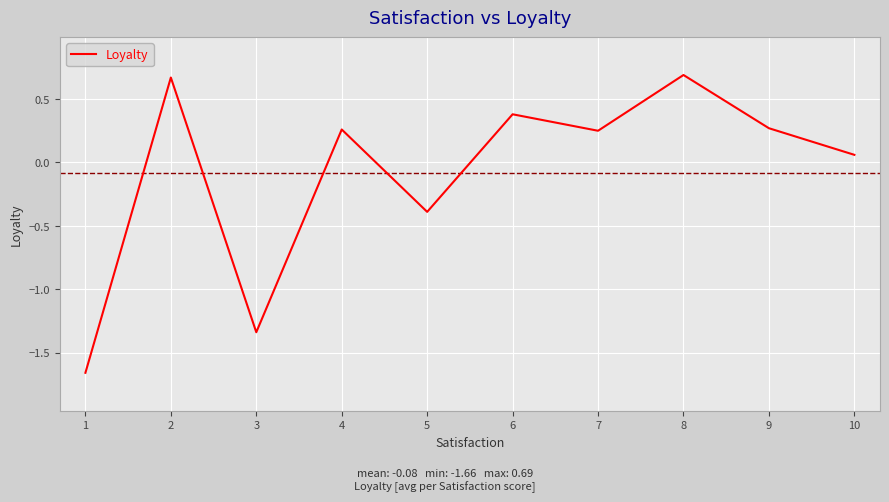

How many values exceed 0?

7